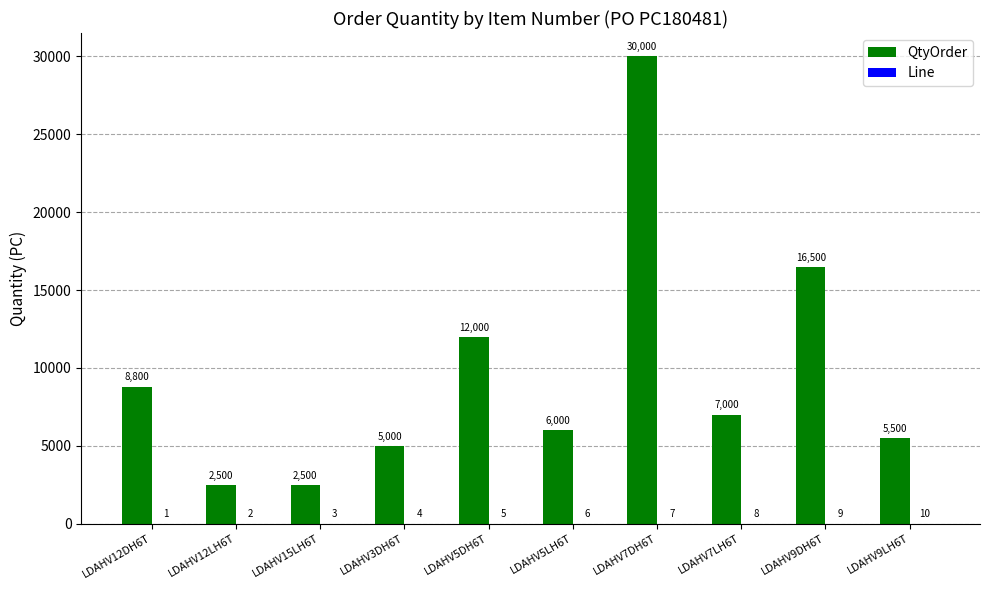

How many groups of bars are there?

10